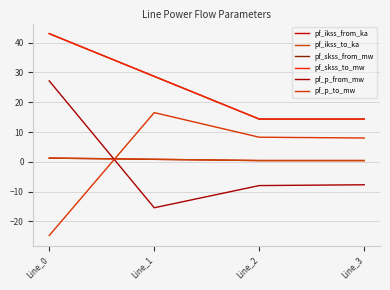

Reading left to right, what are all the values shown in this chart?

pf_ikss_from_ka: Line_0=1.2	Line_1=0.8	Line_2=0.4	Line_3=0.4
pf_ikss_to_ka: Line_0=1.2	Line_1=0.8	Line_2=0.4	Line_3=0.4
pf_skss_from_mw: Line_0=43.1	Line_1=28.7	Line_2=14.4	Line_3=14.4
pf_skss_to_mw: Line_0=43.1	Line_1=28.7	Line_2=14.4	Line_3=14.4
pf_p_from_mw: Line_0=27.2	Line_1=-15.4	Line_2=-8.0	Line_3=-7.7
pf_p_to_mw: Line_0=-24.8	Line_1=16.5	Line_2=8.3	Line_3=8.0